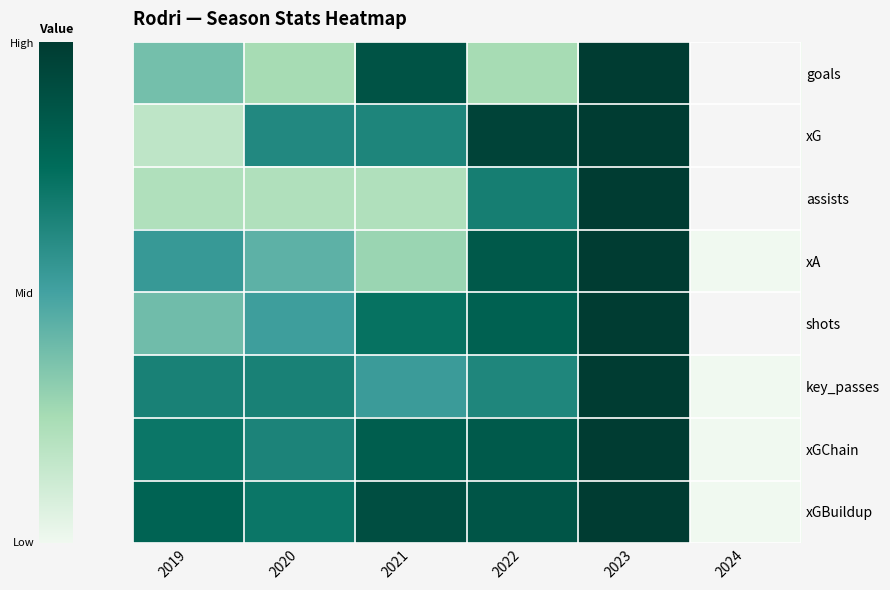

How many distinct data groups are displayed?

8